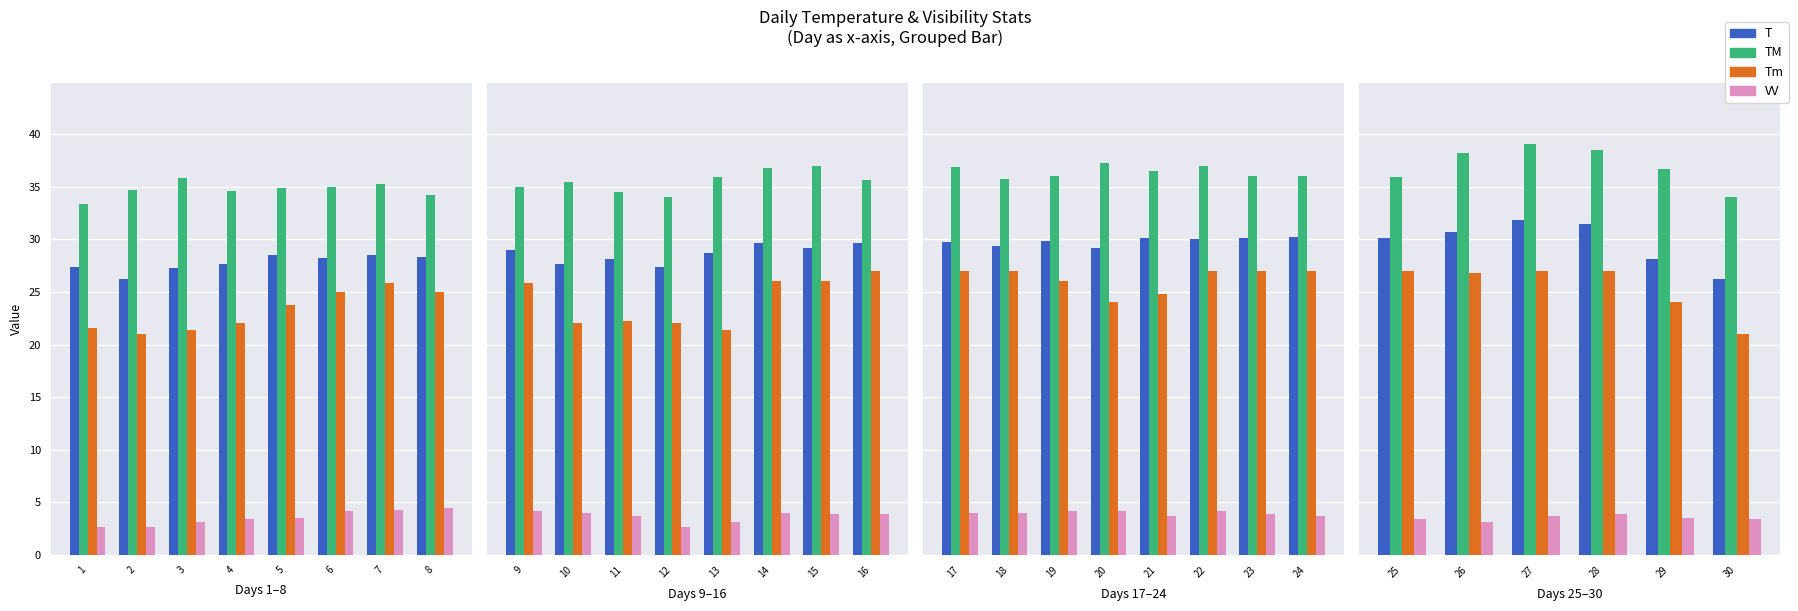

Where is T nearest to the value 27?

3